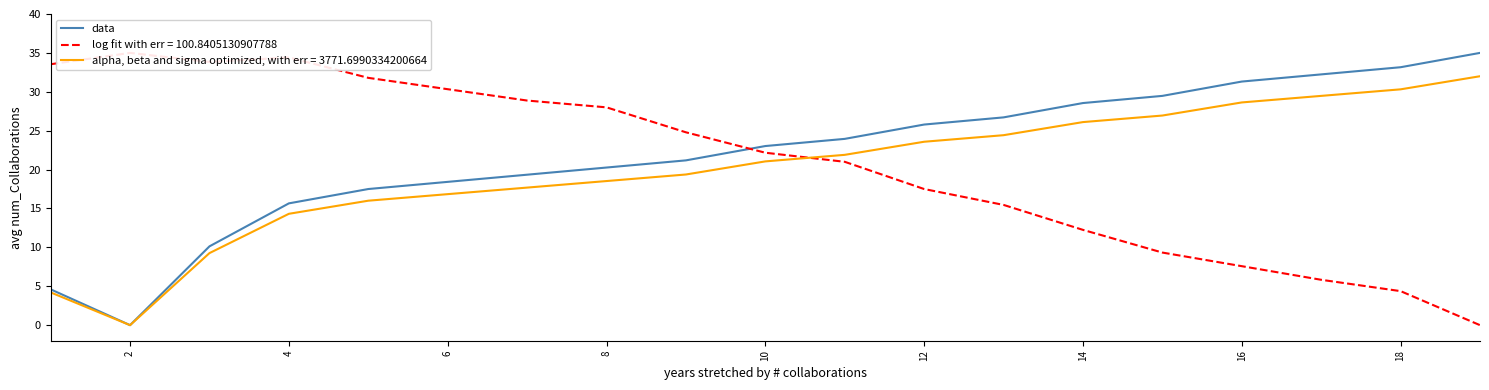

What is the maximum value for alpha, beta and sigma optimized, with err = 3771.6990334200664?

32.0